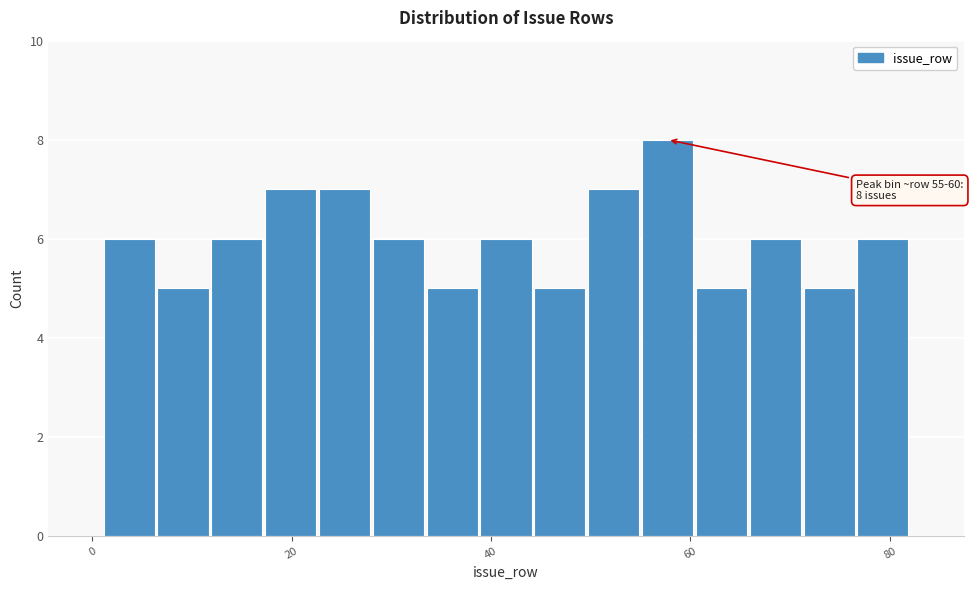

Read against the x-axis, roughly where is the centre of the tallest bar?

58